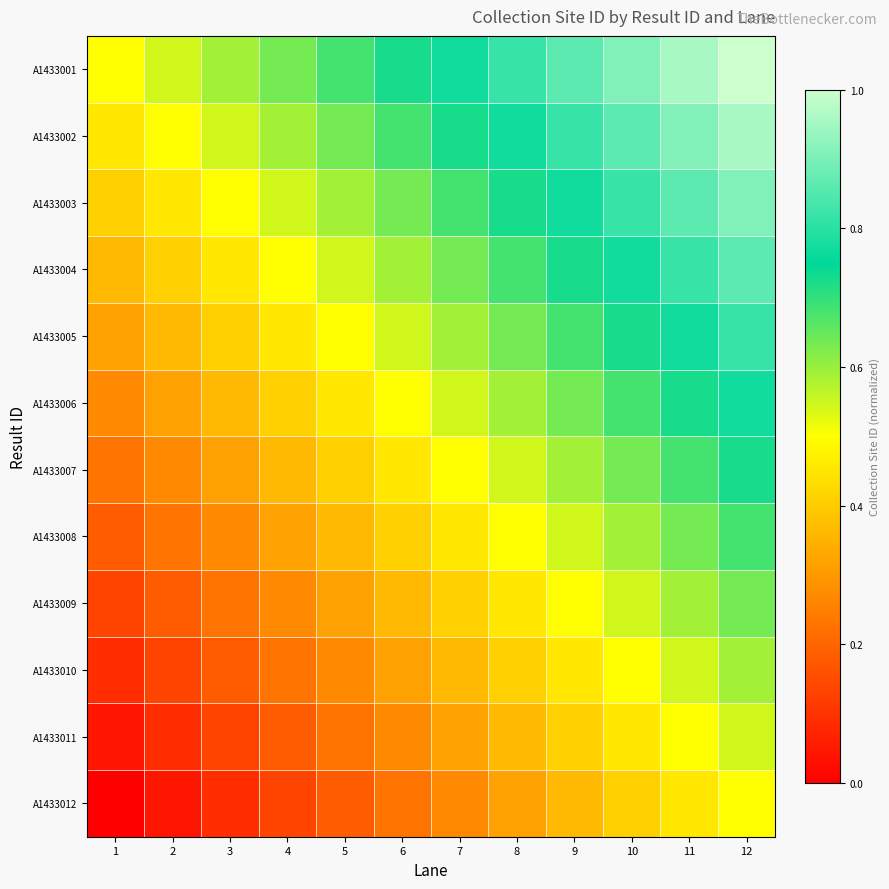

What is the total value across all series at 10?

7.9